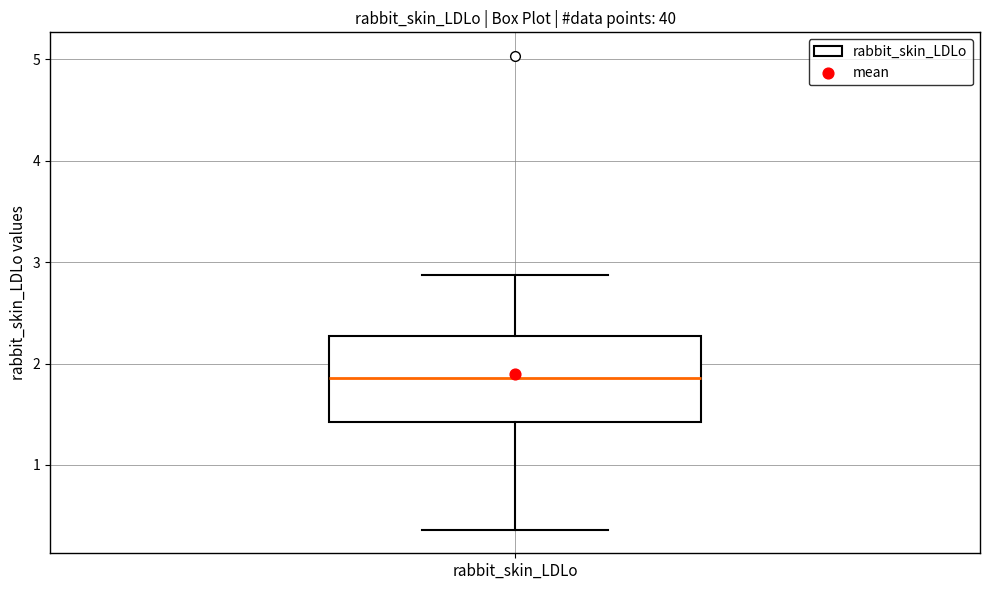

Transcribe this box plot: give where the median line is, the range the box spans, and where the two whiskers end, as read against the y-axis. The values are not printed on the chart, so give them approximately, as read against the axis.

median 1.9, box 1.4 to 2.3, whiskers 0.4 to 2.9